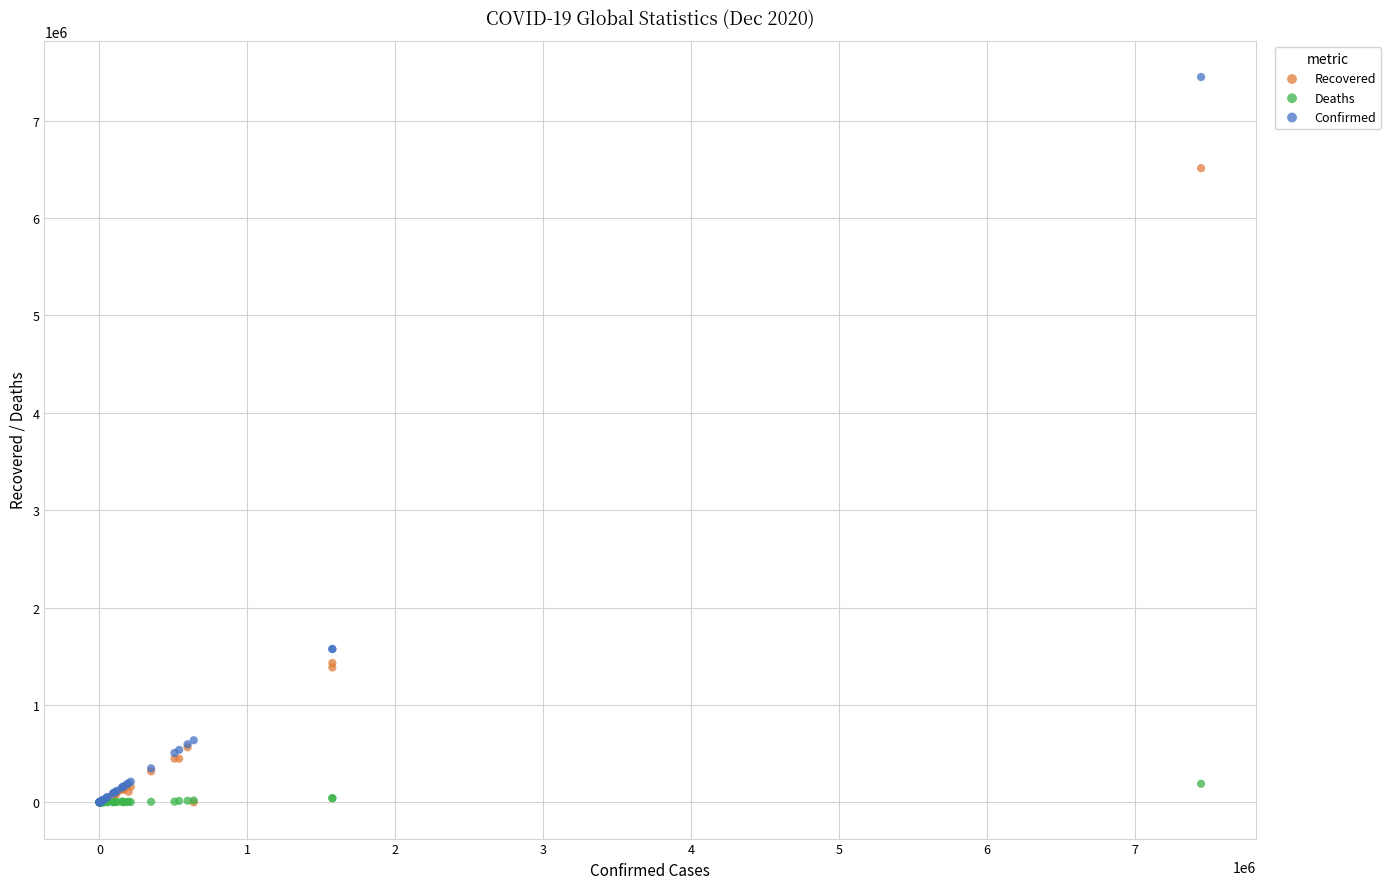

What are all the series names shown in the legend?

Recovered, Deaths, Confirmed